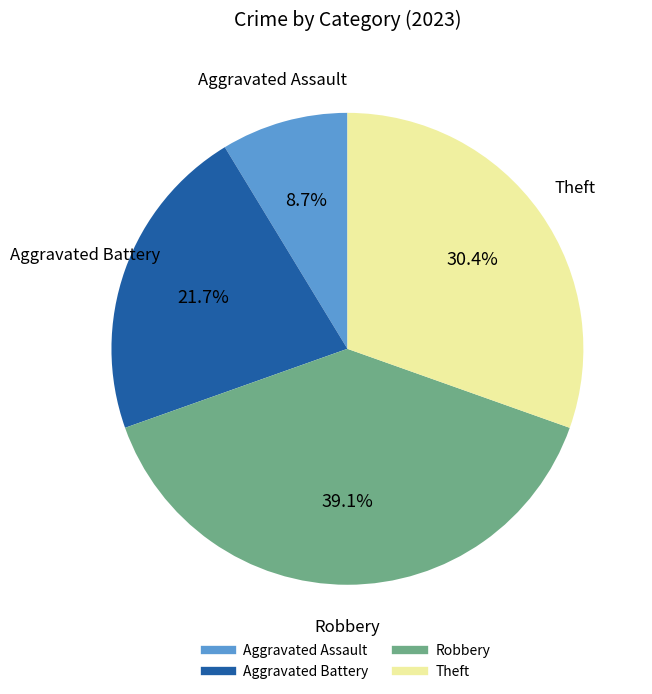

What portion of the pie excludes Robbery?

60.9%